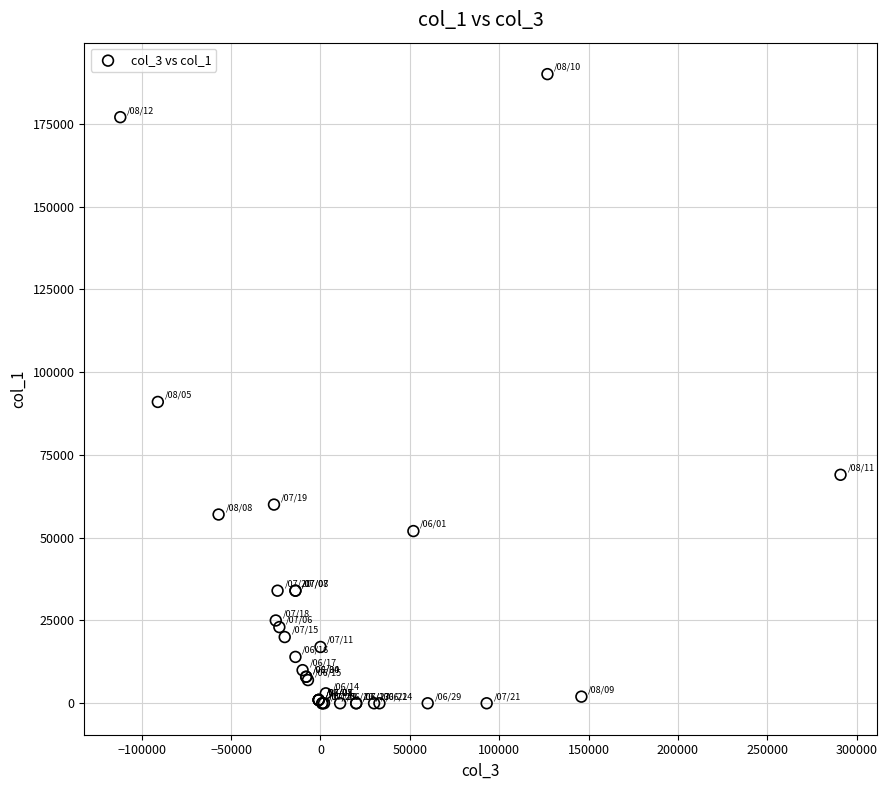

What Y value in the scatter plot is closest to 95000?

91000